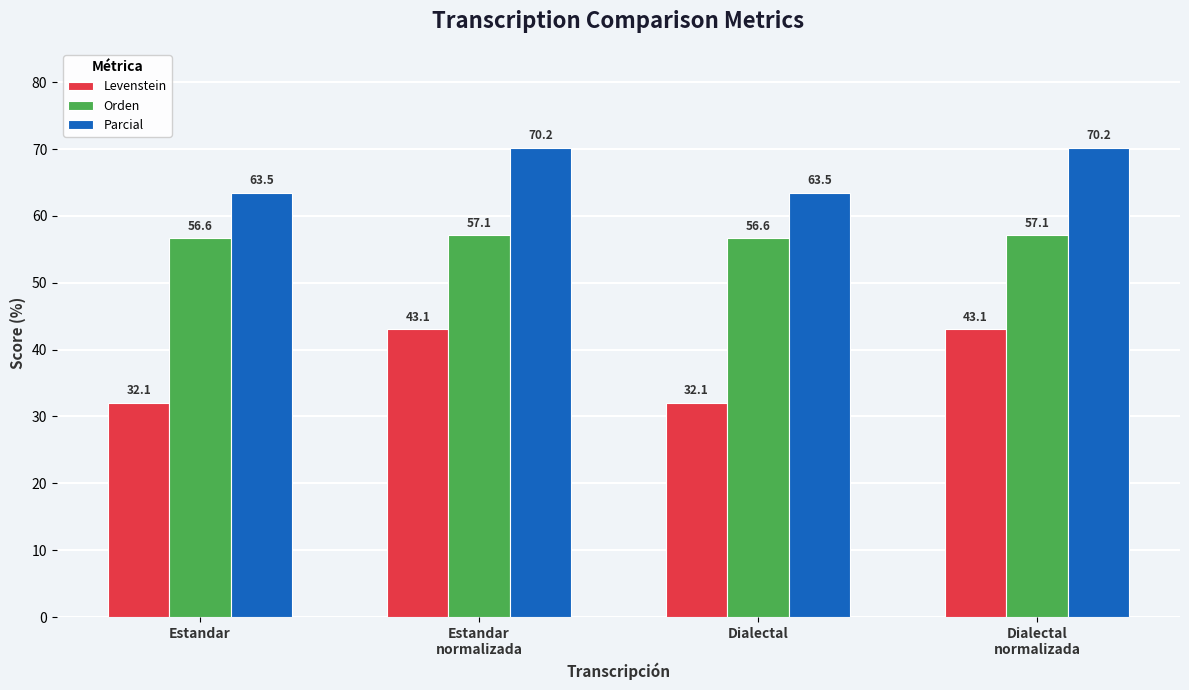

What is the sum of all Orden values?

227.6